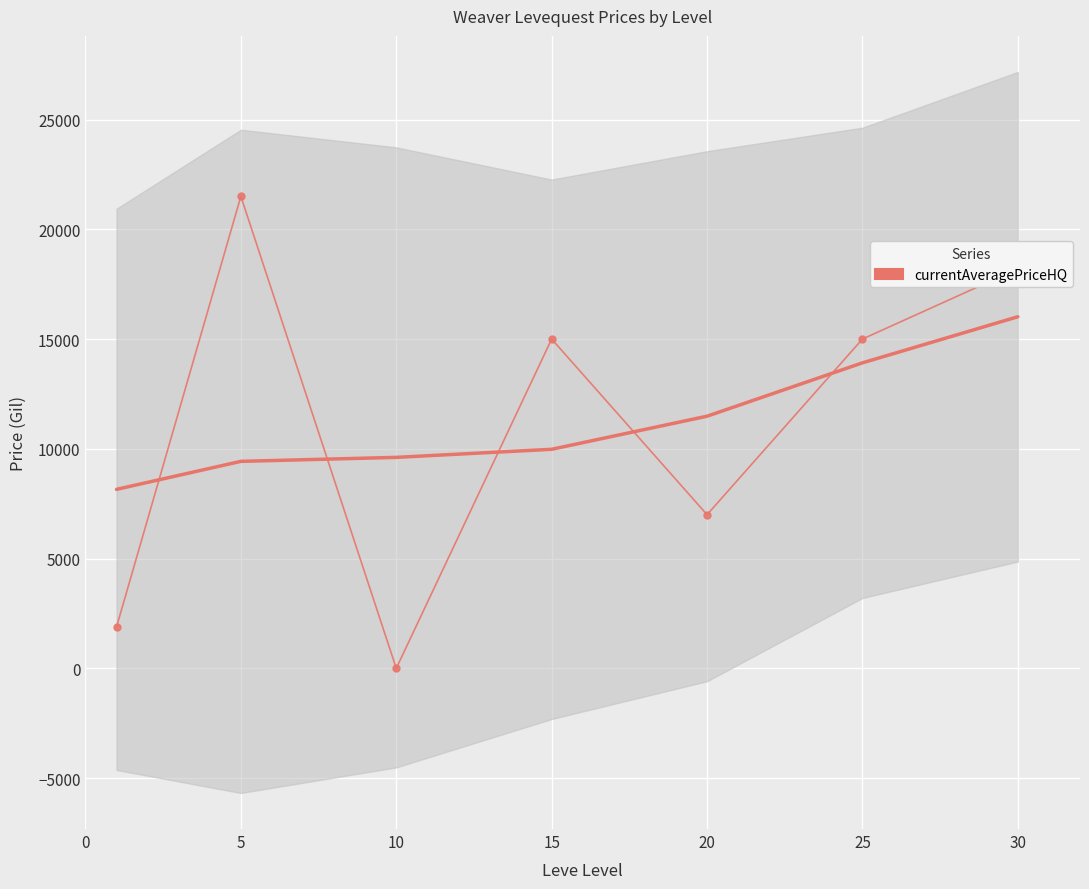

Which label corresponds to the smallest value in the chart?

10